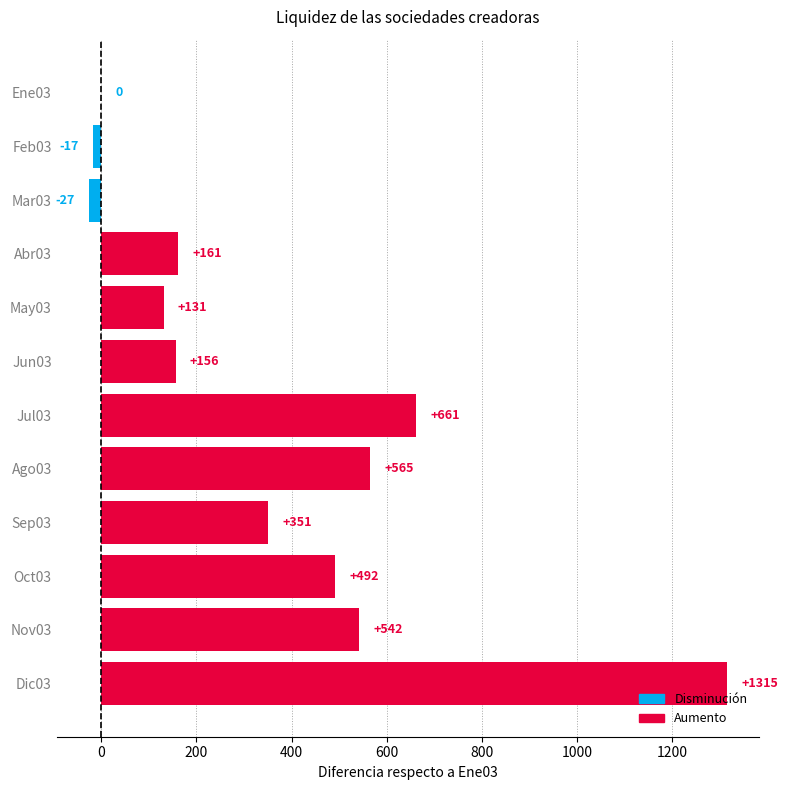

Where is the data nearest to the value 644?

Jul03